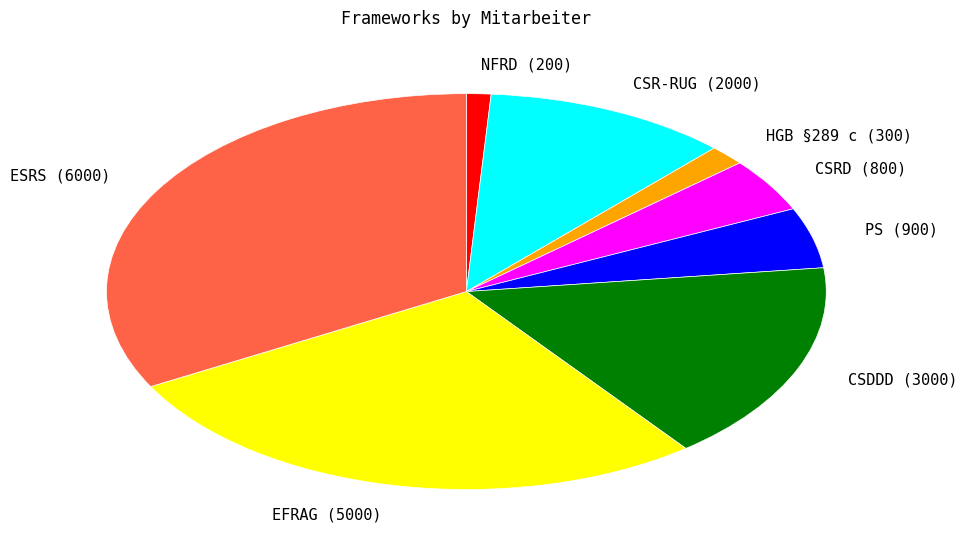

Is there any slice that represents more than half of the pie?

No